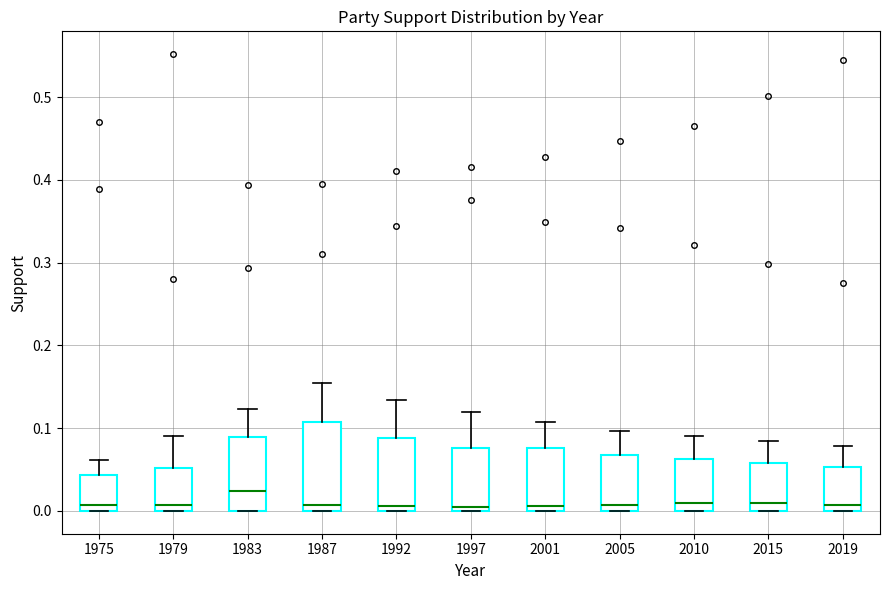

Comparing the boxes themselves (not the whiskers), which one is the tallest?

1987